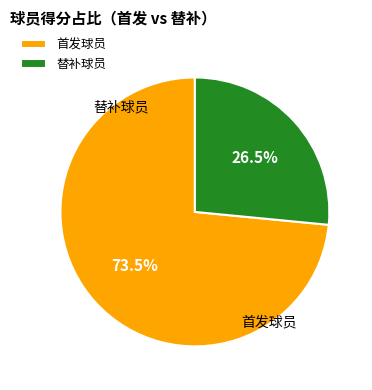

Is there a majority slice in this chart?

Yes